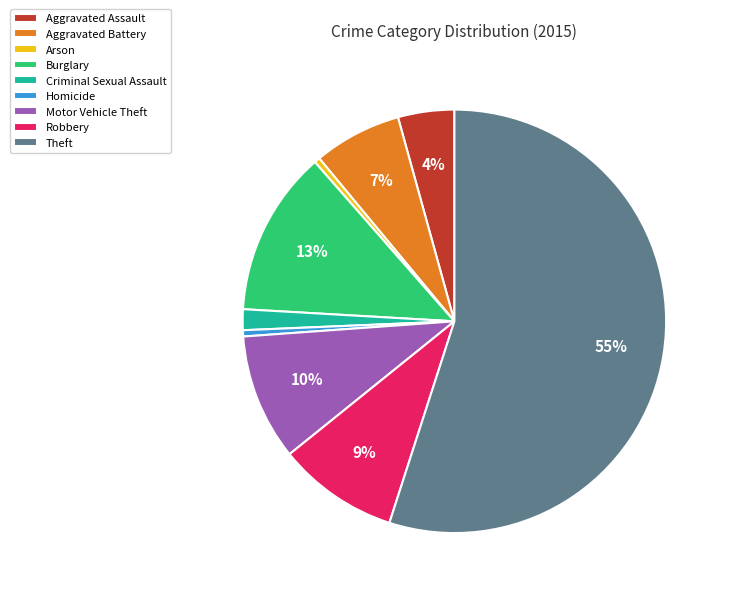

Which category has the biggest portion of the pie?

Theft